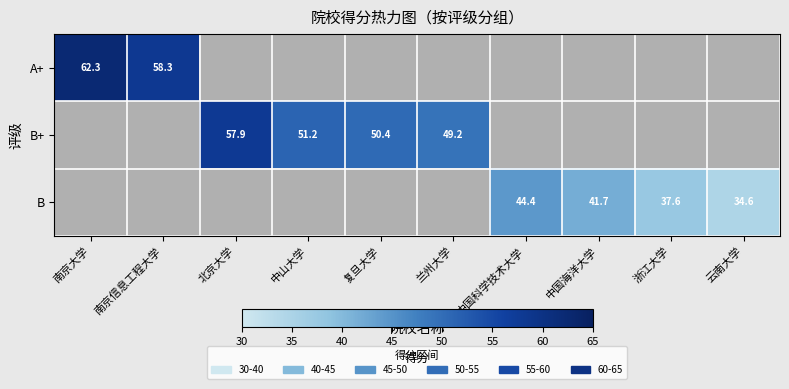

The B+ series shows 50.4 at 复旦大学. True or false?

True